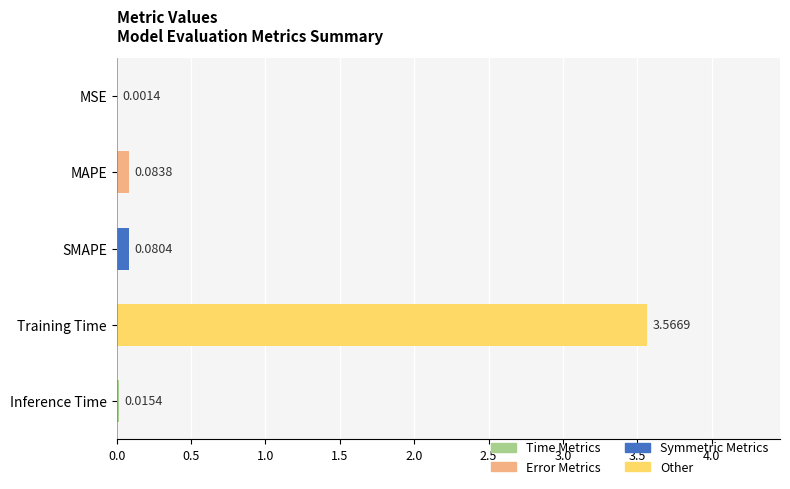

What is the sum of all values?

3.7